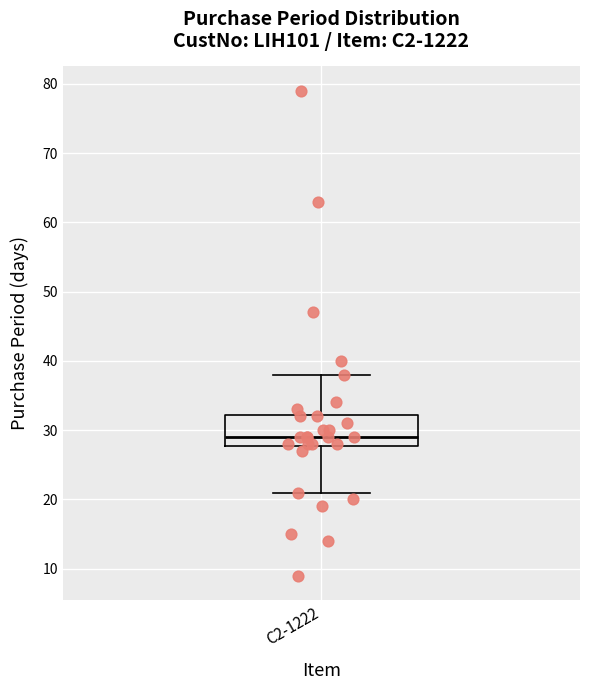

Where does the lower whisker of the box for C2-1222 end on the y-axis? The values are not printed on the chart, so give them approximately, as read against the axis.

21